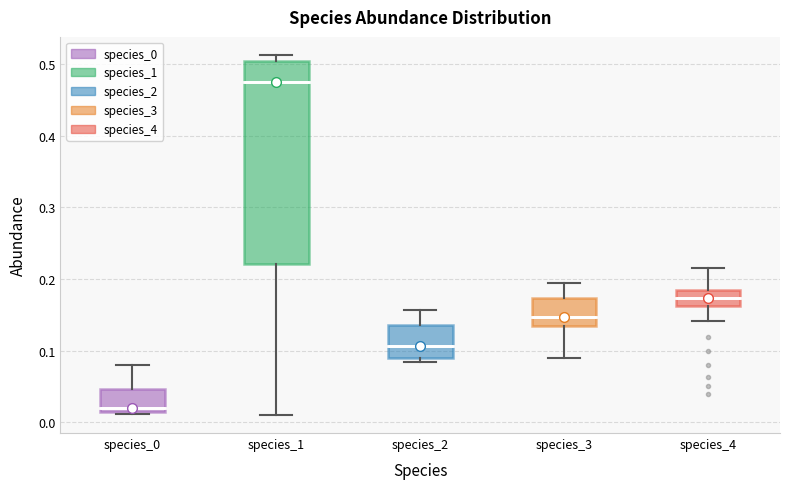

Comparing the boxes themselves (not the whiskers), which one is the tallest?

species_1